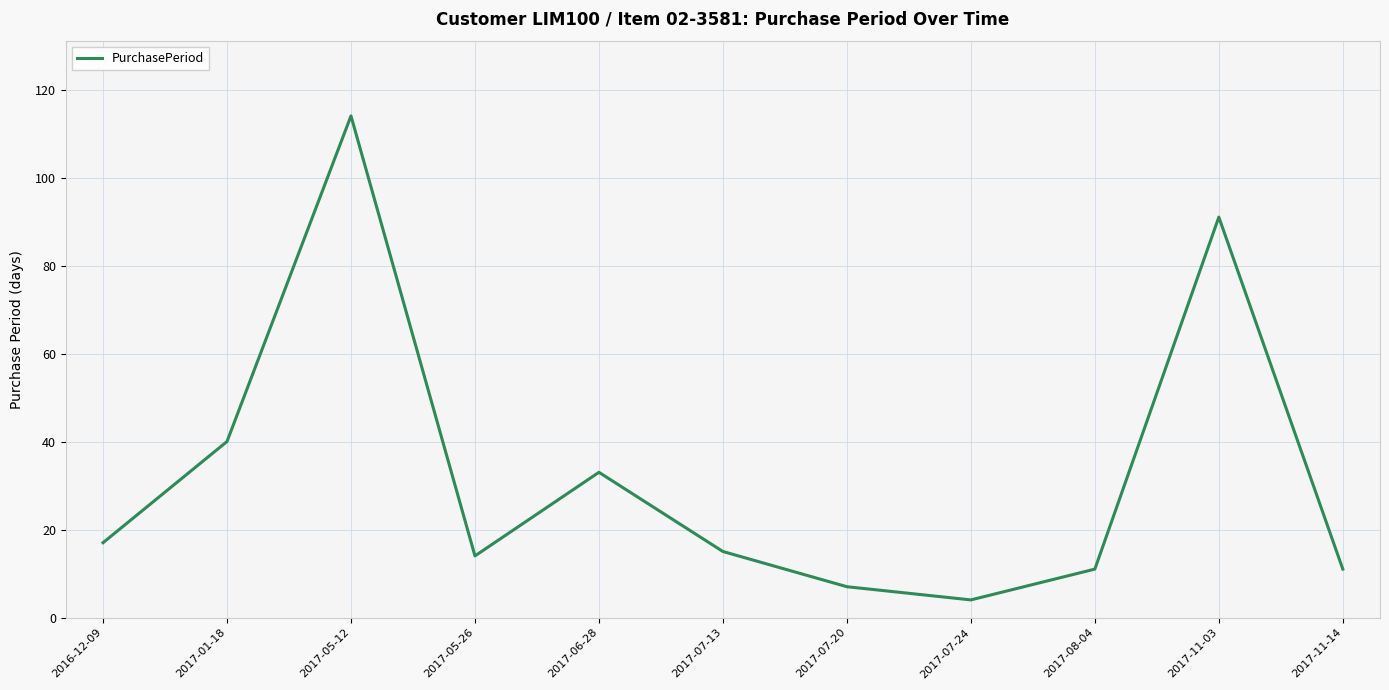

Which category has the highest value across all series?

2017-05-12